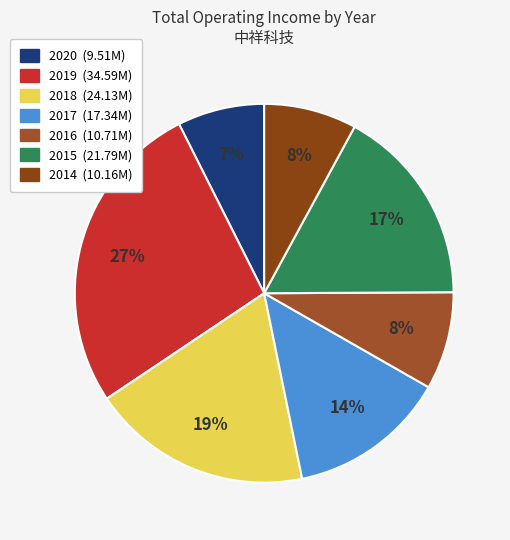

What is the smallest slice in the pie chart?

2020